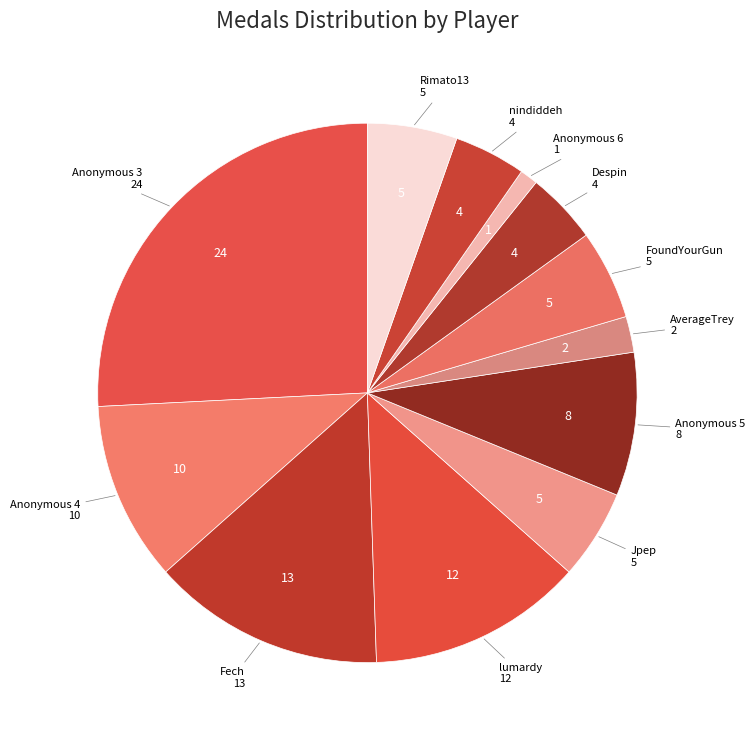

Count the number of slices in the pie.

12